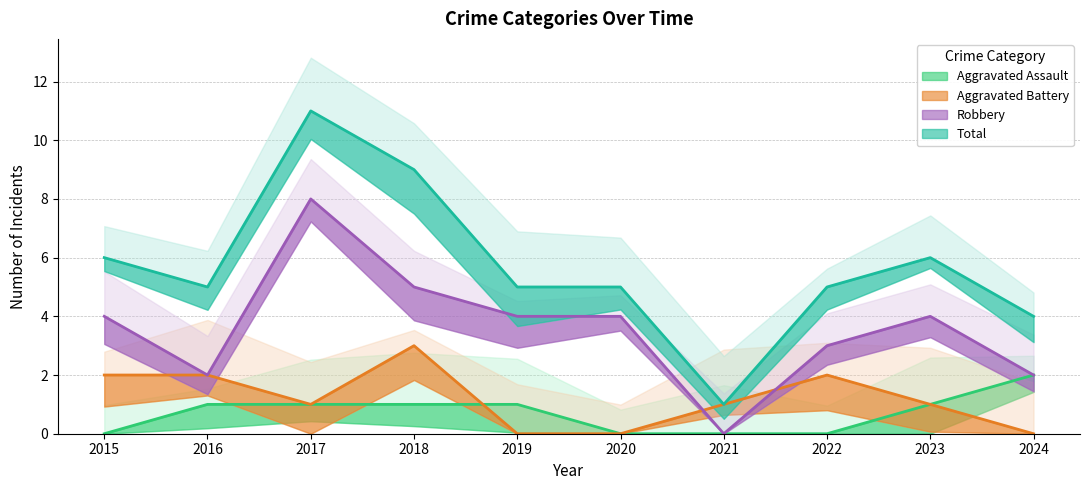

At how many categories does at least one series exceed 0?

10